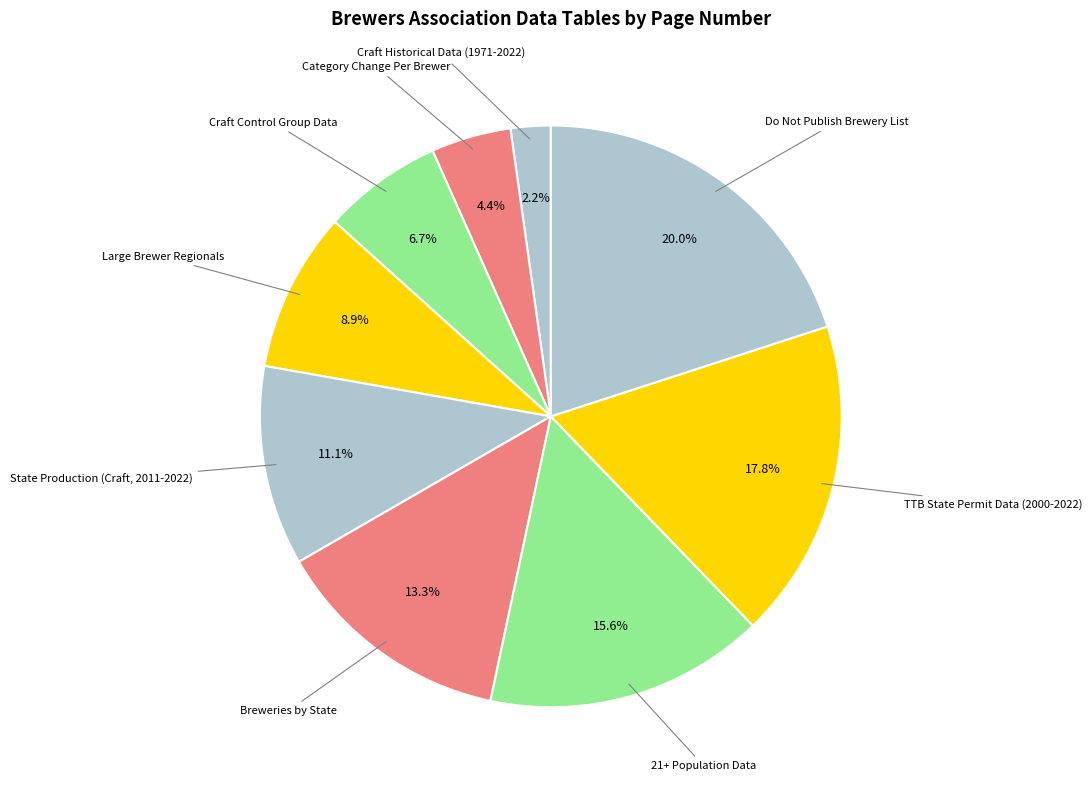

Between 21+ Population Data and Craft Historical Data (1971-2022), which is larger?

21+ Population Data